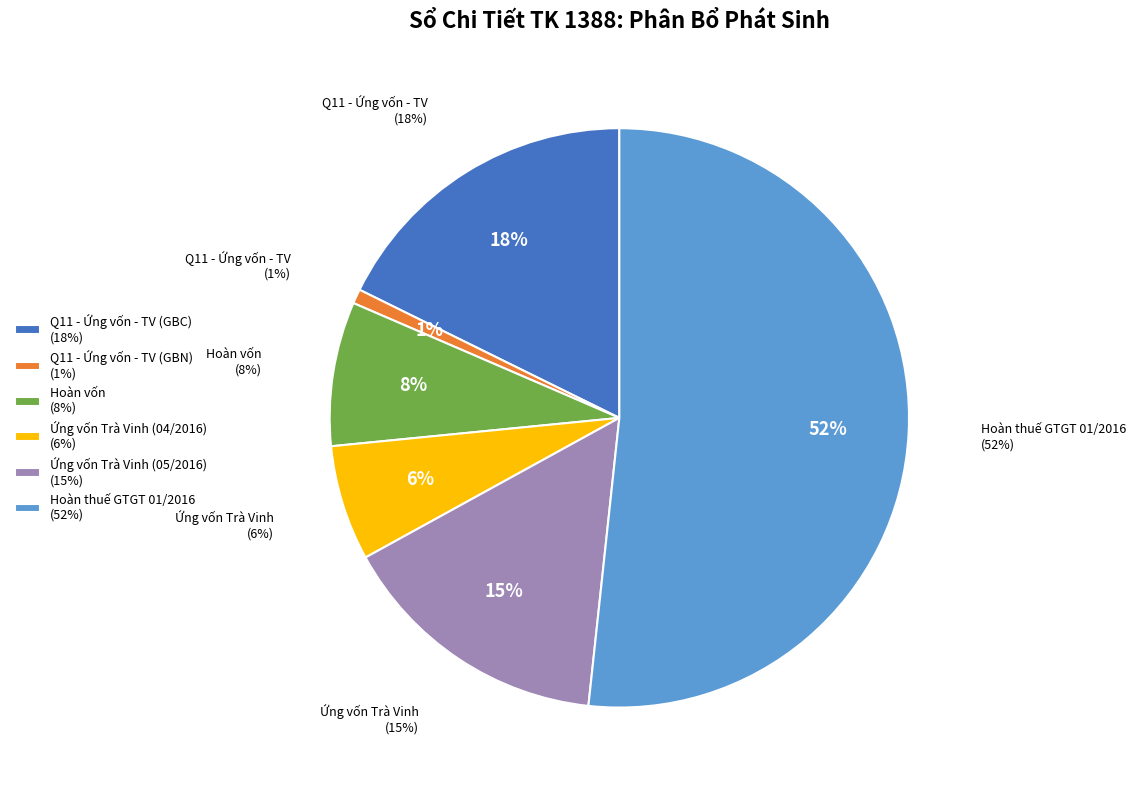

The Q11 - Ứng vốn - TV (GBN) slice represents 1% of the pie. True or false?

True